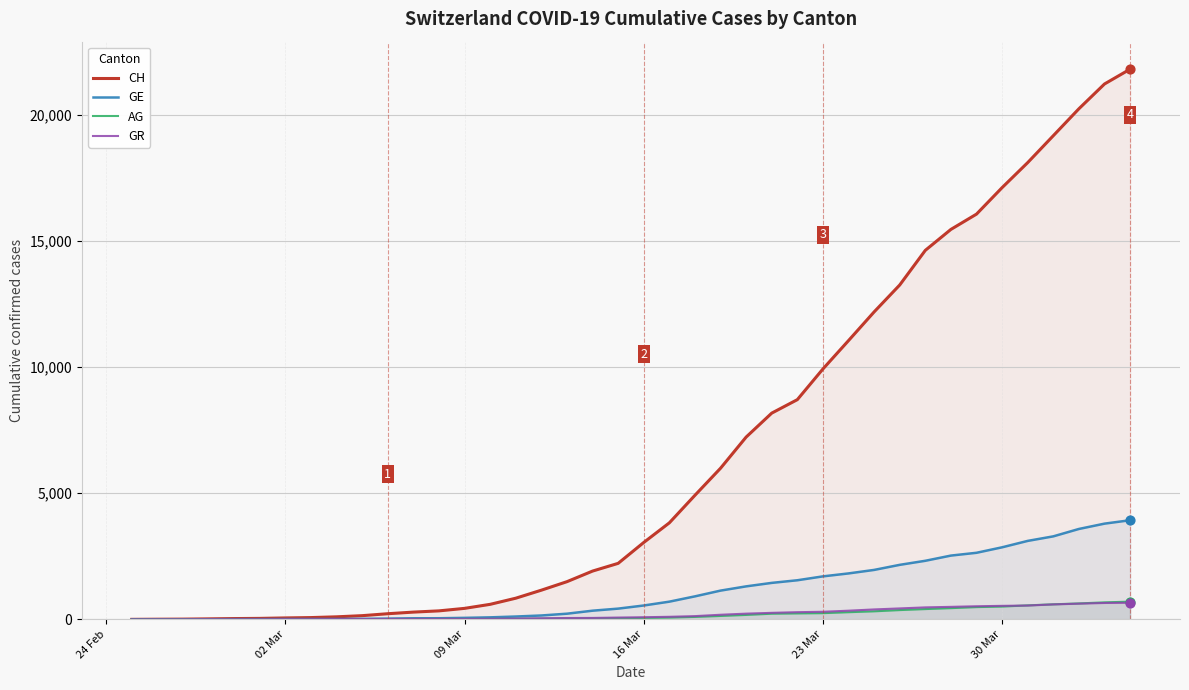

Which series has the largest total across all categories?

CH